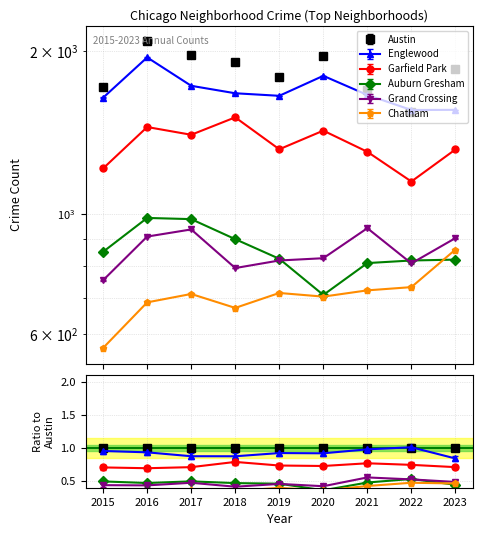

What are all the series names shown in the legend?

Austin, Englewood, Garfield Park, Auburn Gresham, Grand Crossing, Chatham